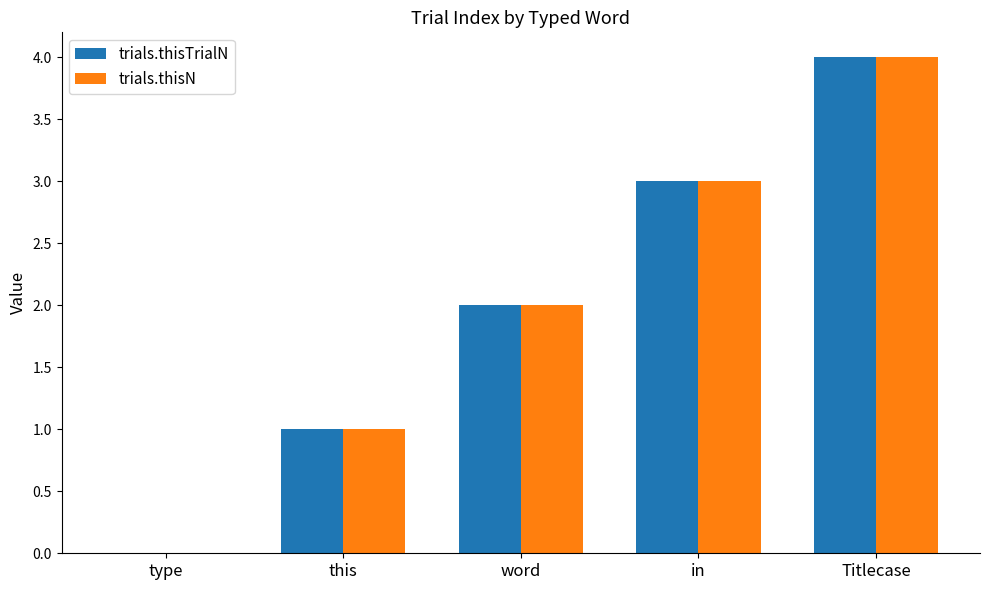

Does the chart contain stacked bars?

No